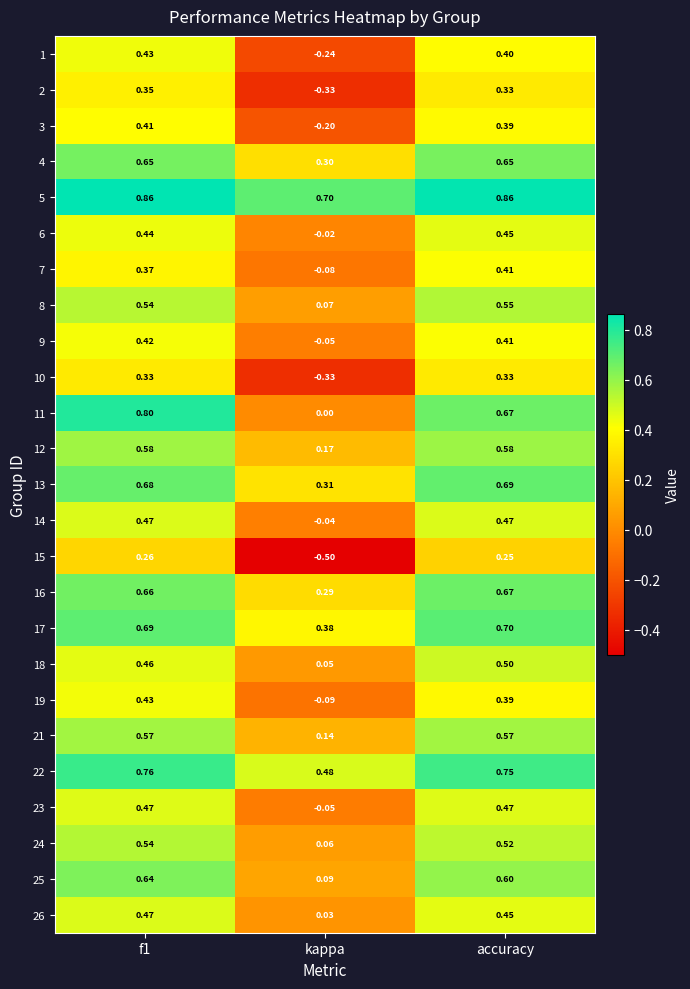

At which category does the chart reach its minimum across all series?

kappa